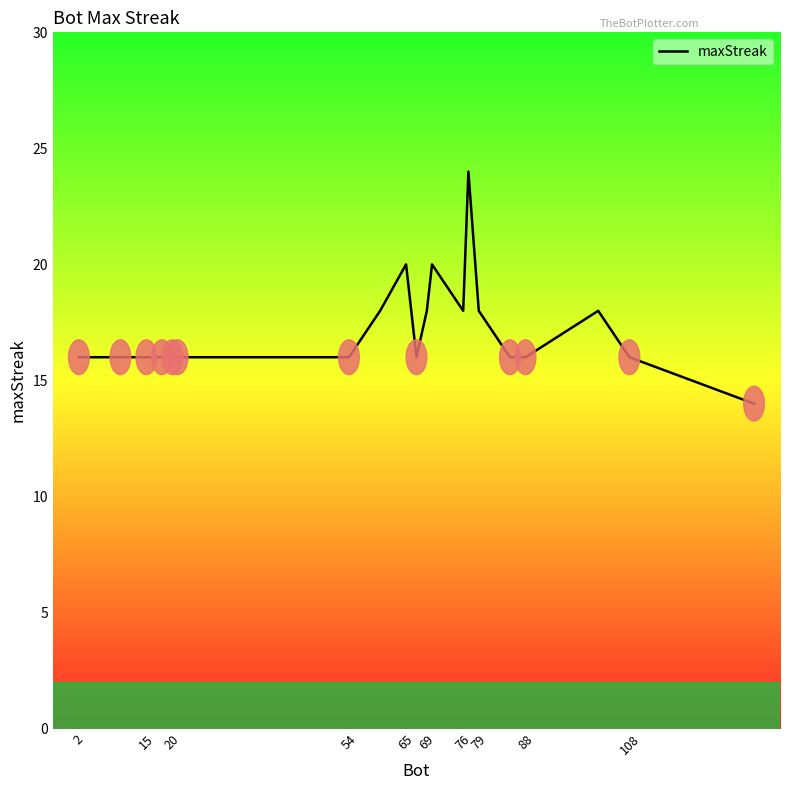

What is the maximum value shown in the chart?

24